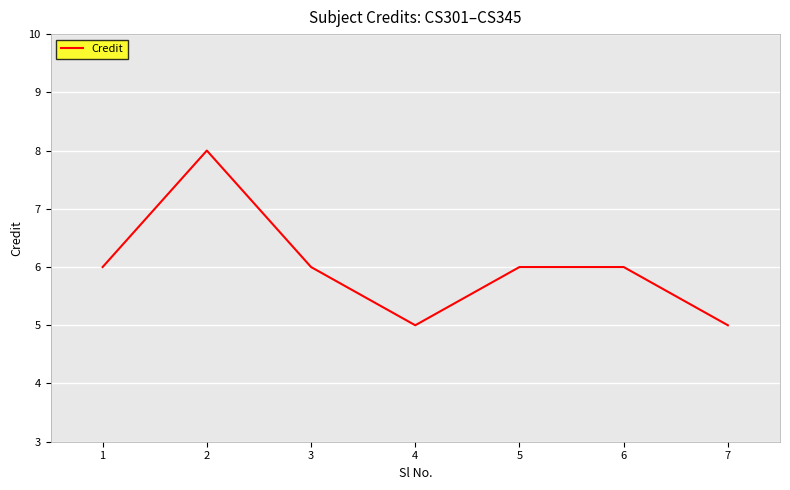

Is it true that the value at 3 is 6?

True